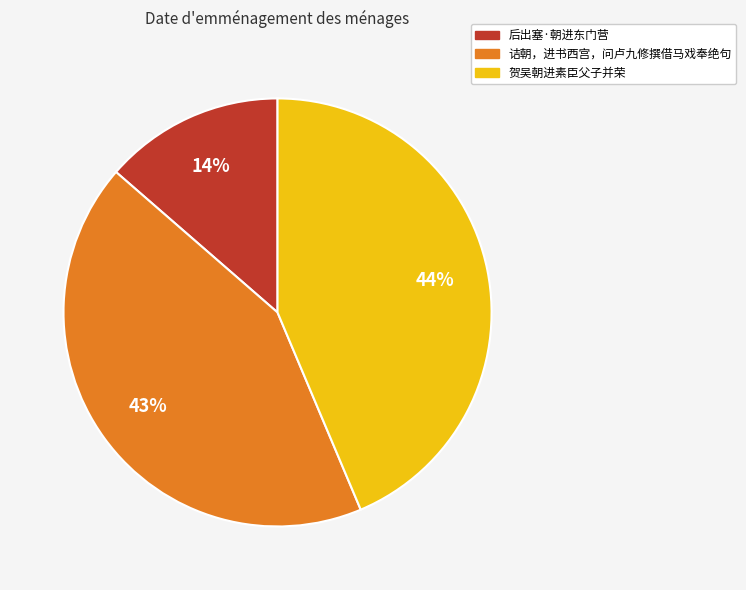

What percentage is the 后出塞·朝进东门营 slice, to the nearest percent?

14%